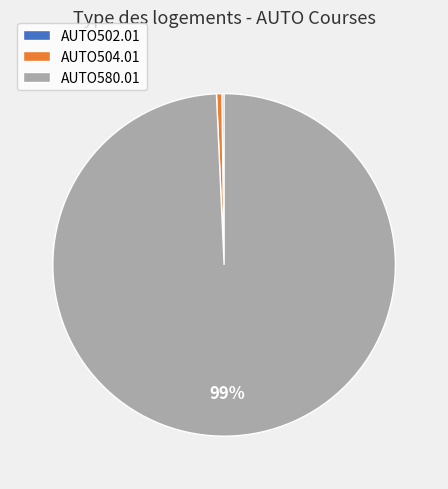

Is there any slice that represents more than half of the pie?

Yes